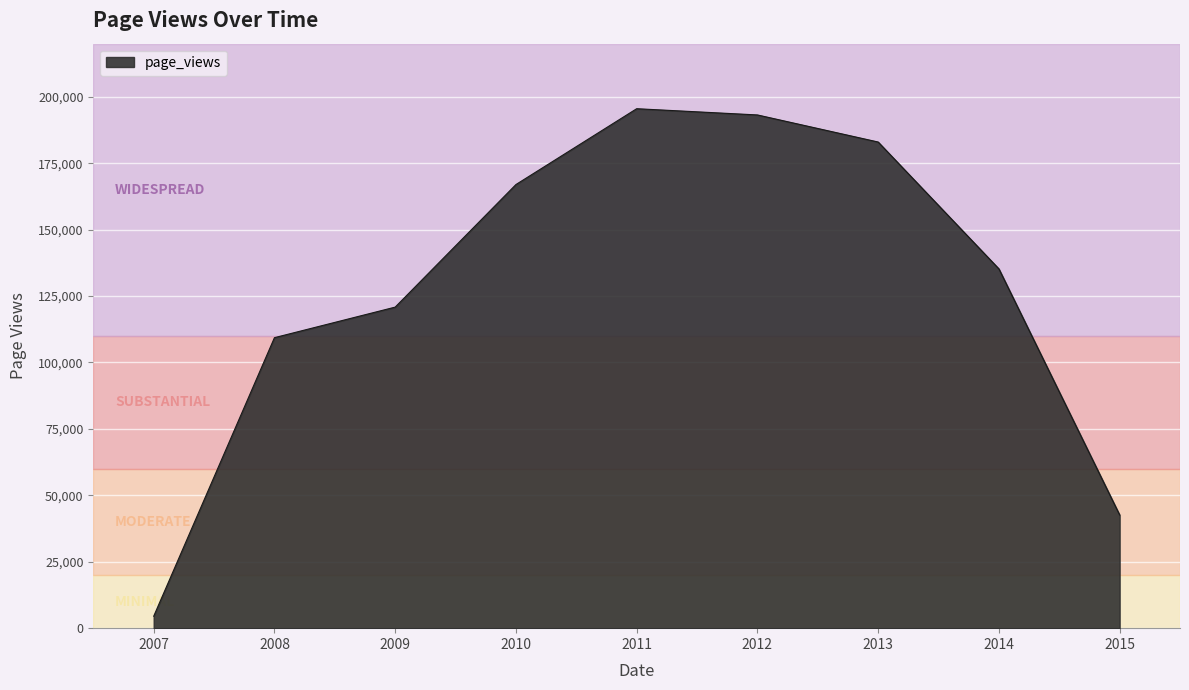

Rank the categories by value from highest to lowest.

2011, 2012, 2013, 2010, 2014, 2009, 2008, 2015, 2007